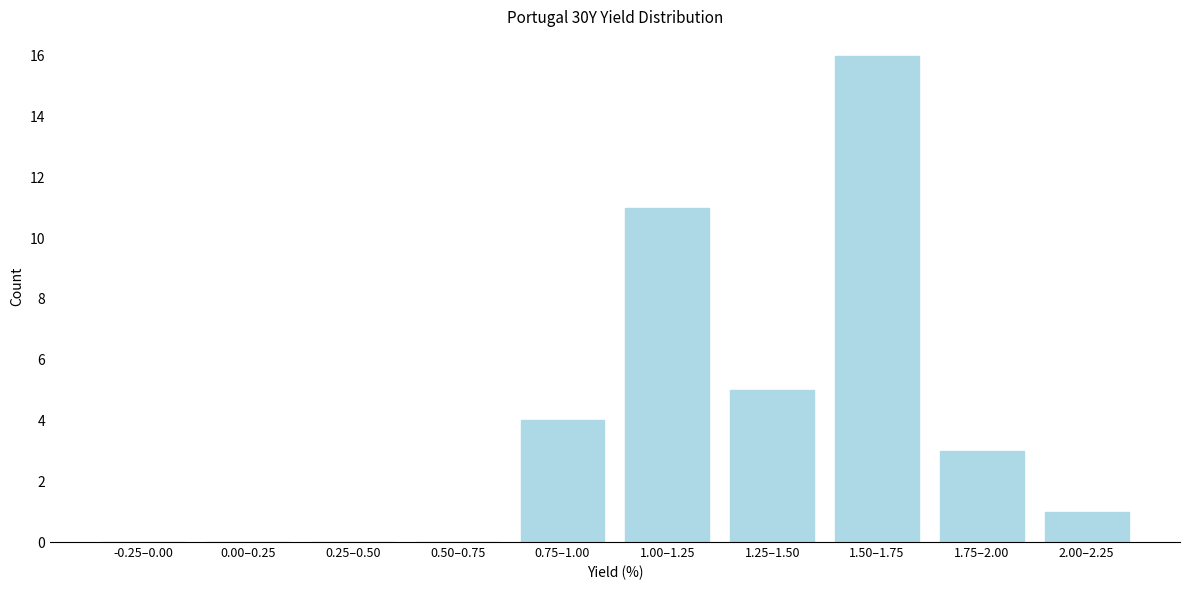

Reading left to right, what are all the values shown in this chart?

-0.25–0.00=0	0.00–0.25=0	0.25–0.50=0	0.50–0.75=0	0.75–1.00=4	1.00–1.25=11	1.25–1.50=5	1.50–1.75=16	1.75–2.00=3	2.00–2.25=1